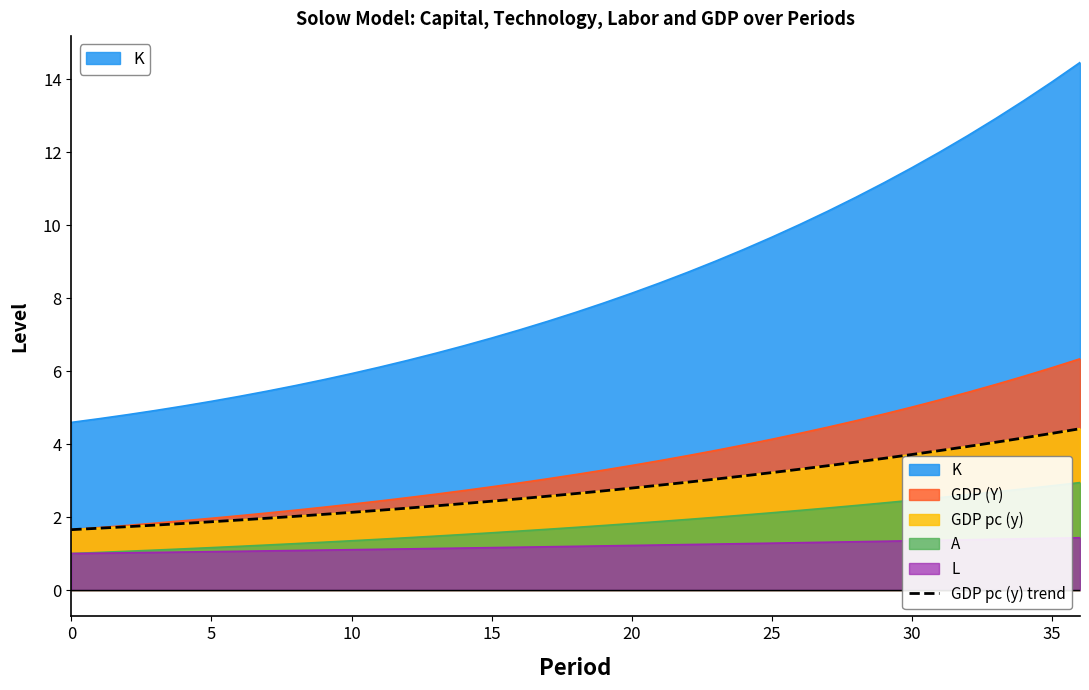

Is it true that the value at 18 is 4.0?

False